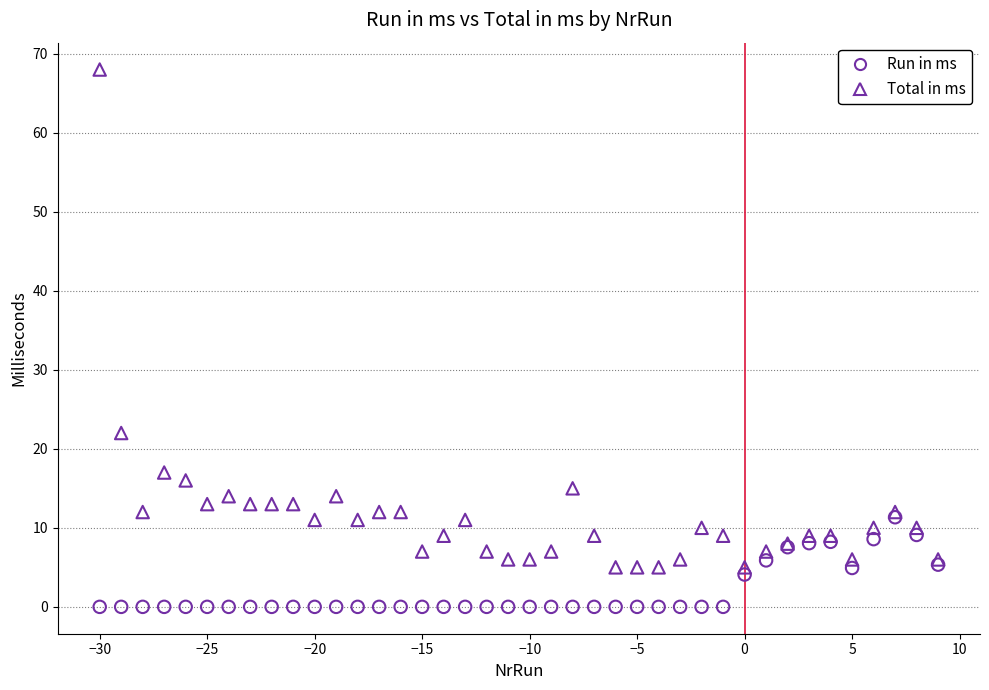

Which series reaches the maximum Y coordinate?

Total in ms